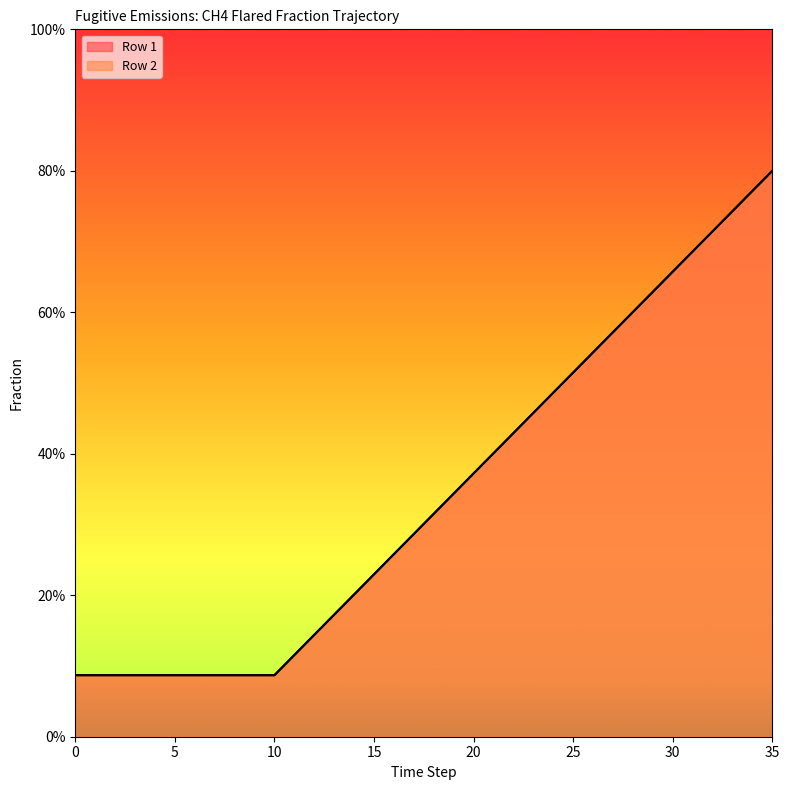

What is the value of the Row 2 point at the 1st from the left?

0.1